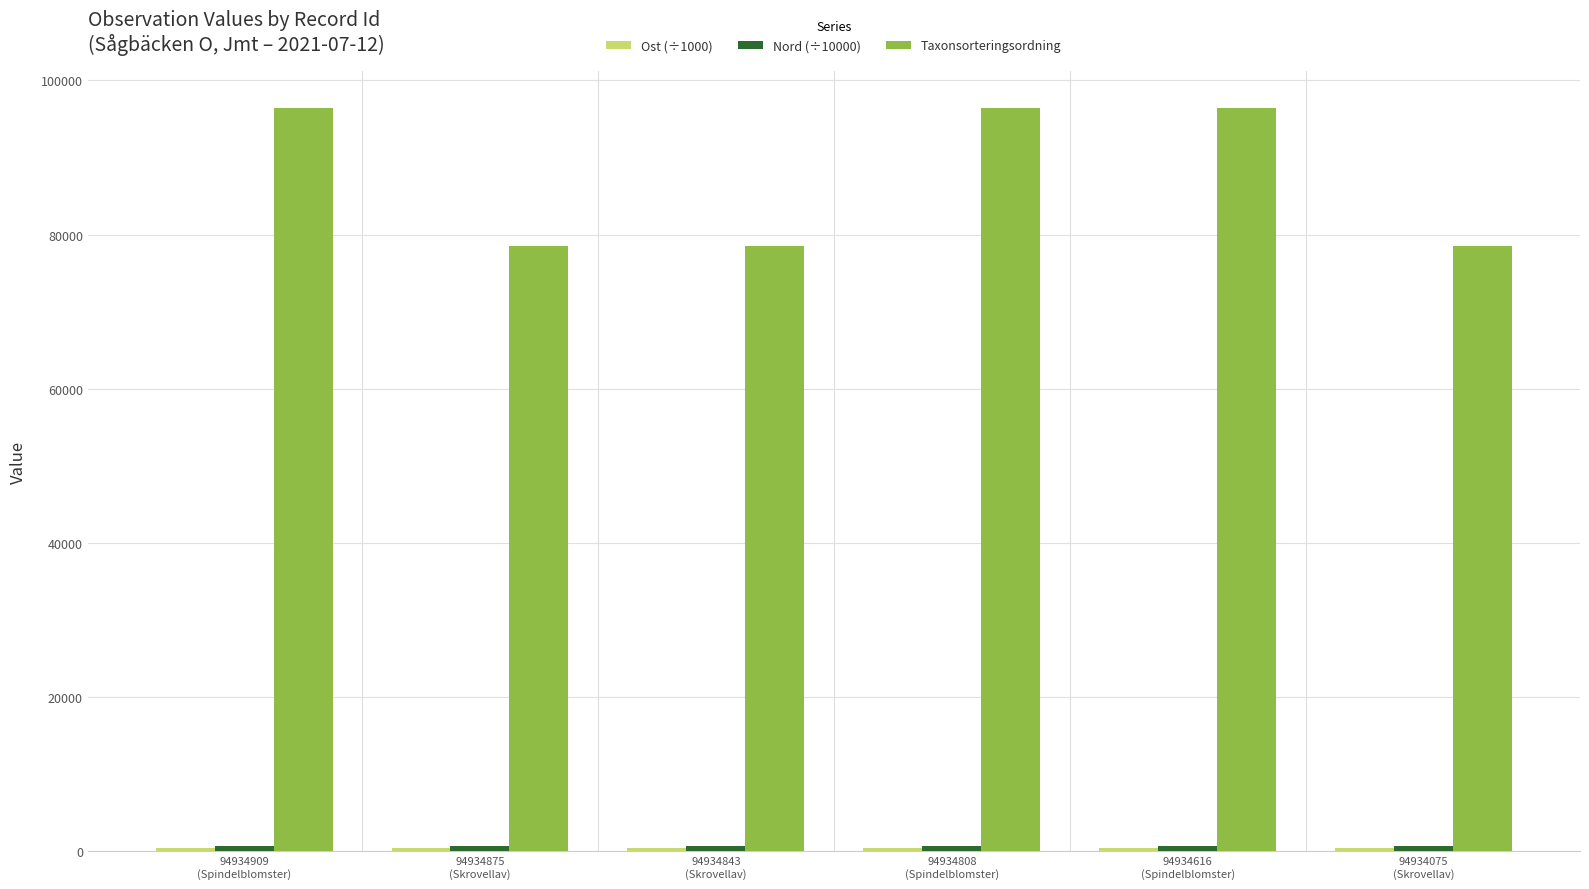

How many series are shown in this chart?

3